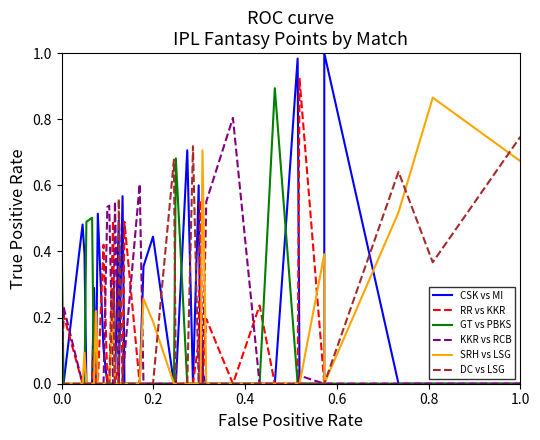

How many lines are shown in the chart?

6